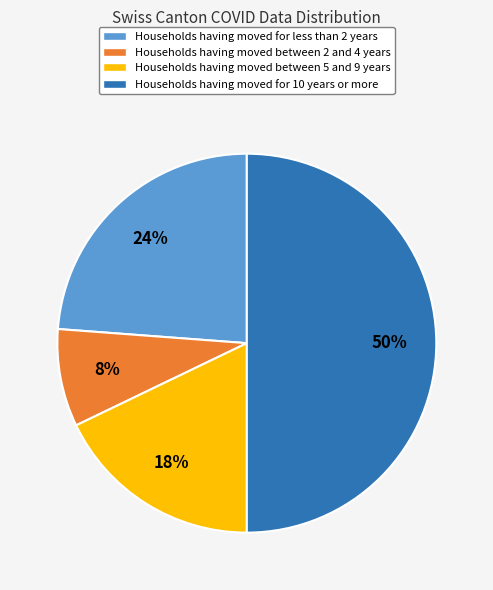

To the nearest percent, what is the difference between the largest and smallest slice percentages?

42%